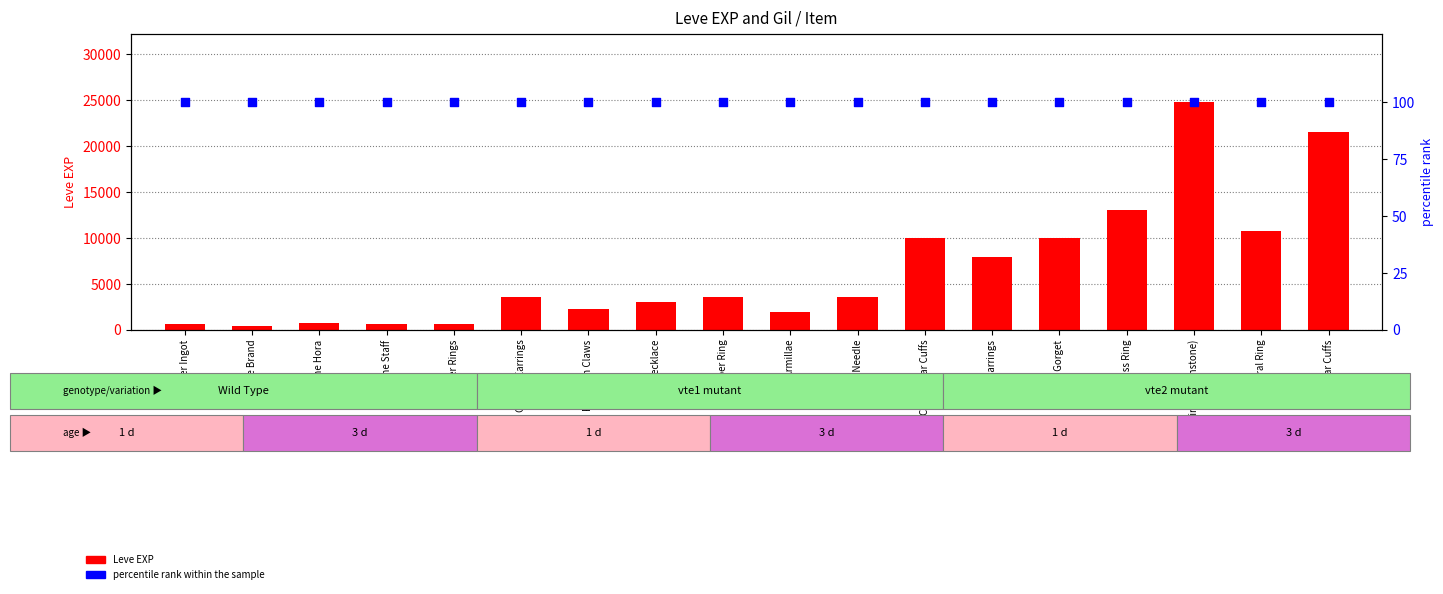

What are all the series names shown in the legend?

Leve EXP, percentile rank within the sample